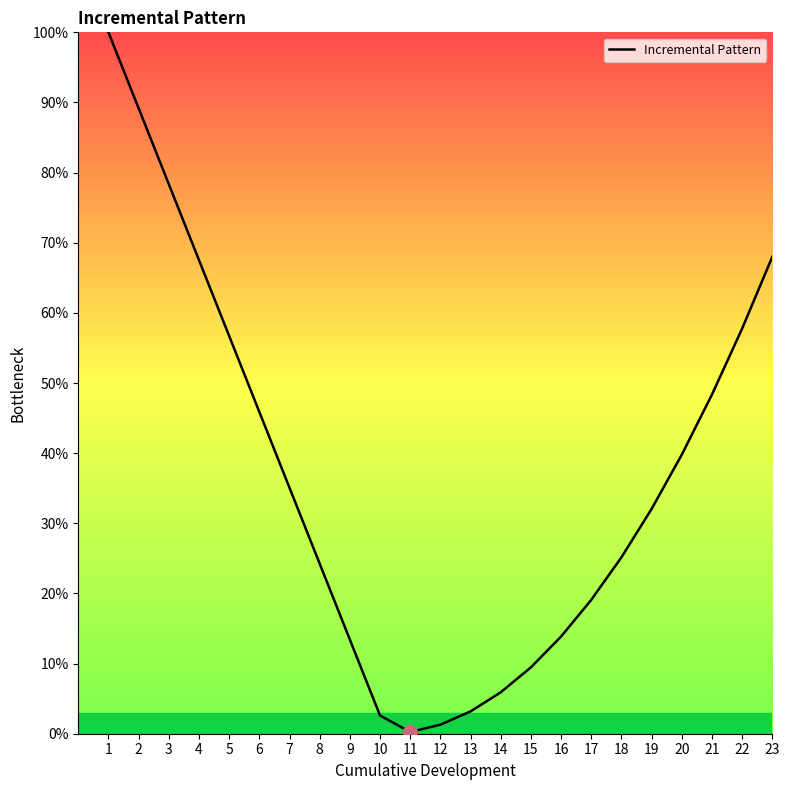

Between 3 and 19, which is larger?

3